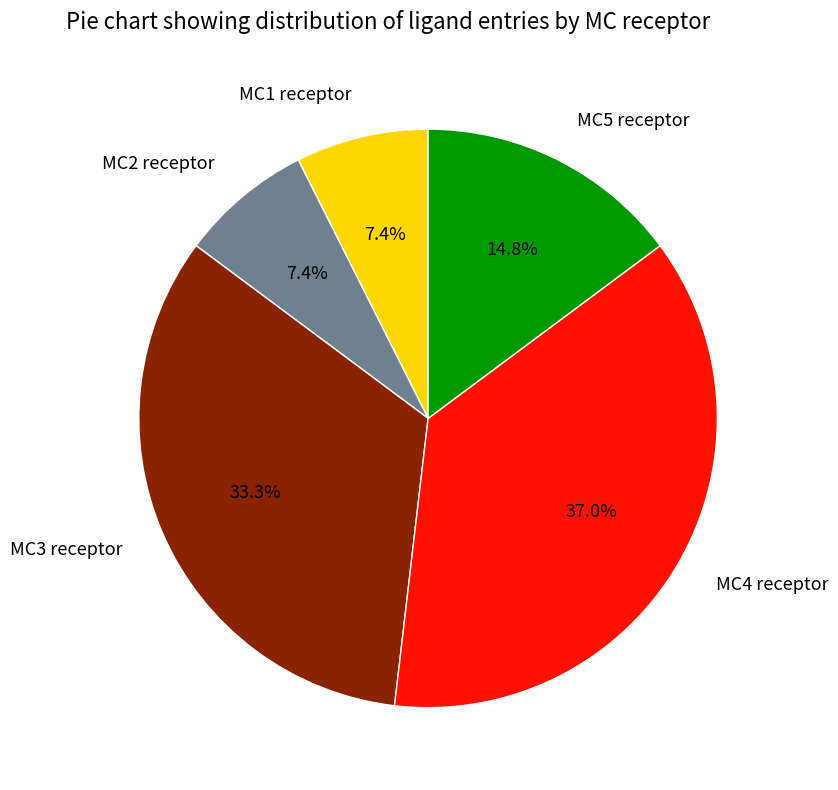

How many slices are in this pie chart?

5